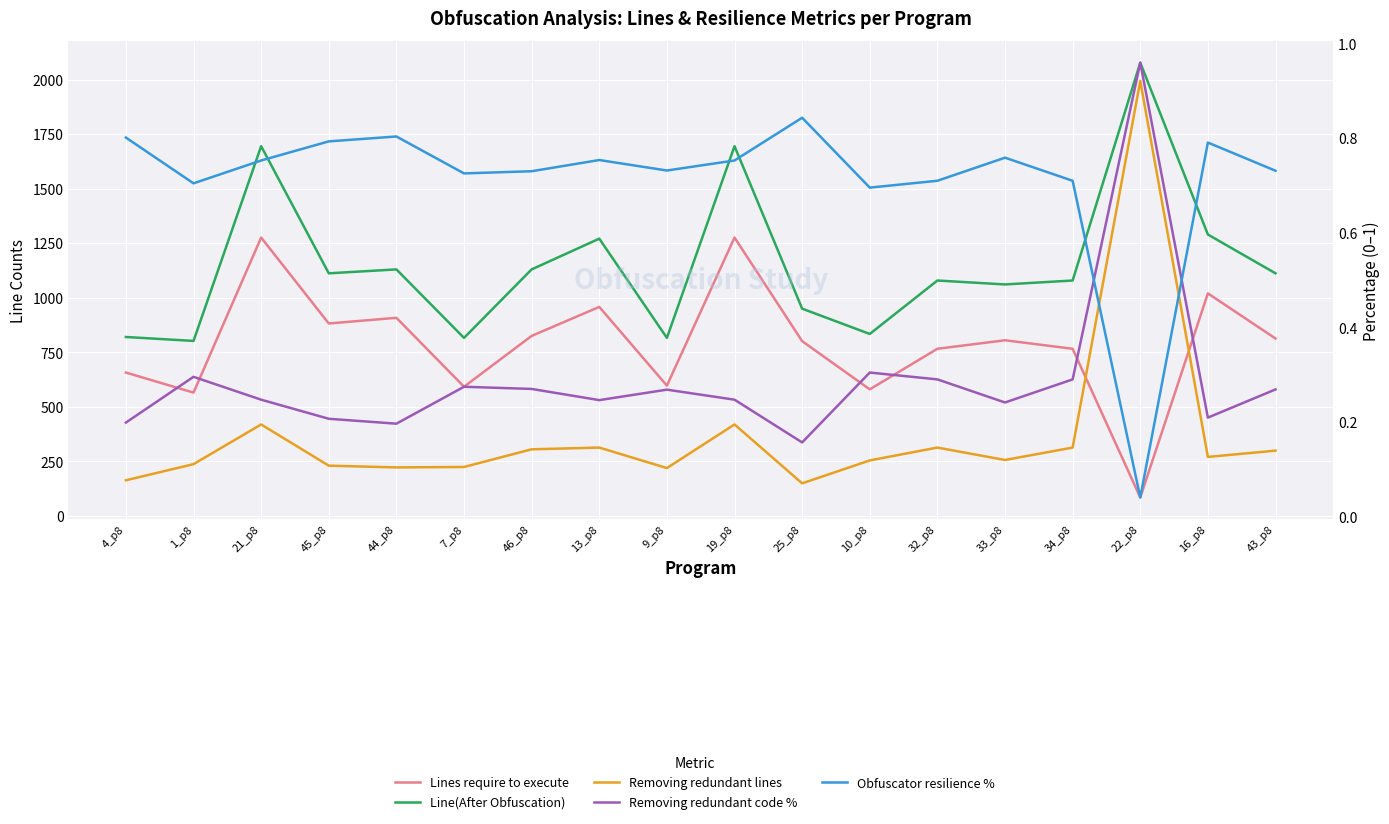

Where is the first local minimum for Removing redundant lines?

44_p8